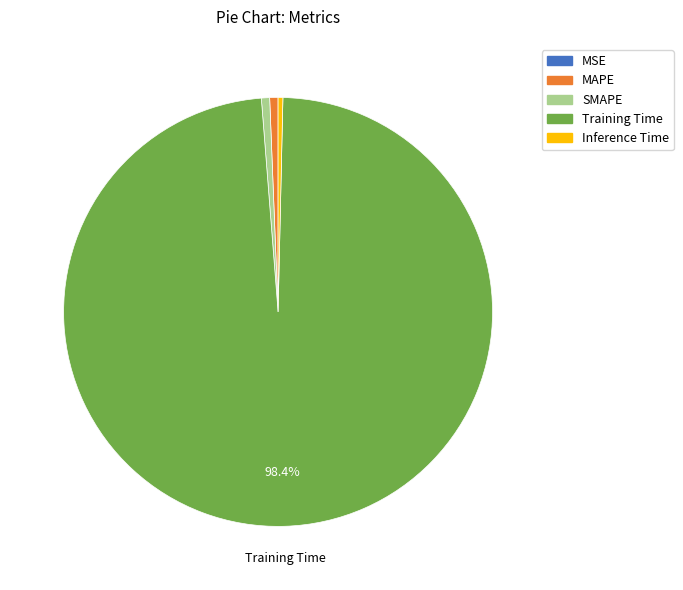

Which category has the biggest portion of the pie?

Training Time